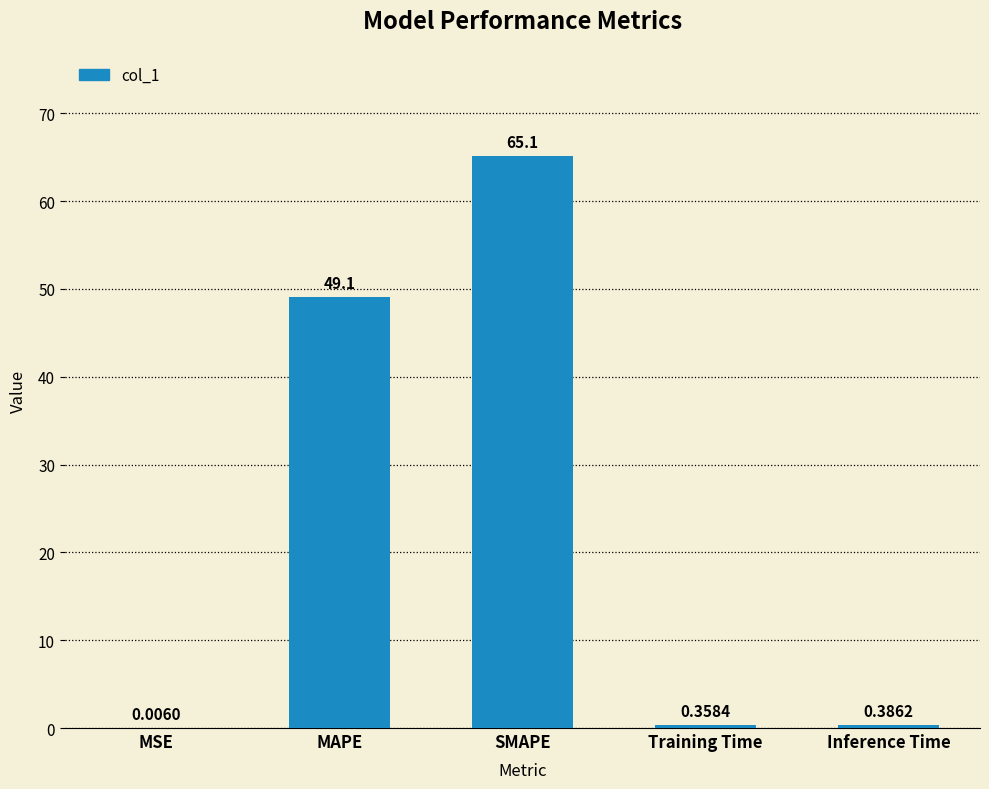

How many categories are shown in the chart?

5